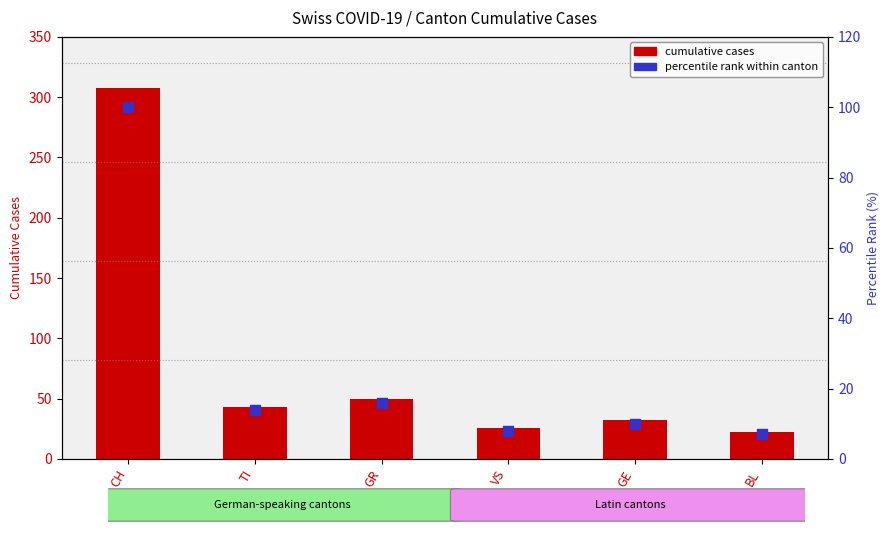

What are all the series names shown in the legend?

cumulative cases, percentile rank within canton